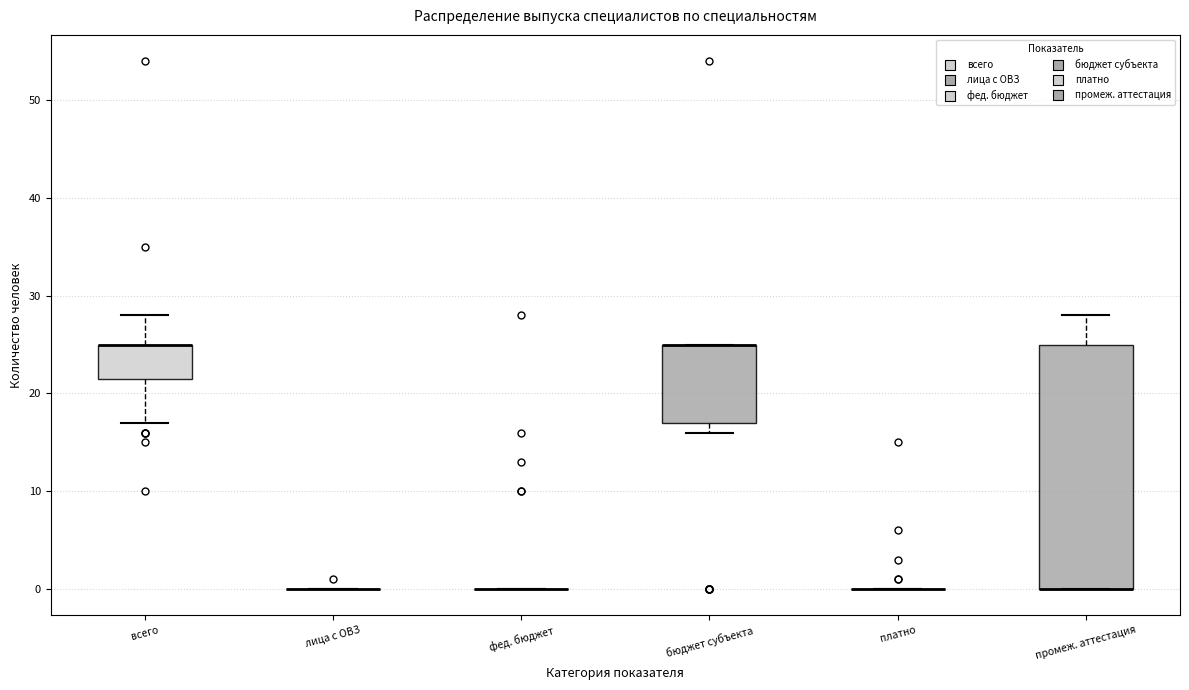

Which box is the tallest, from its lower edge to its upper edge?

промеж. аттестация